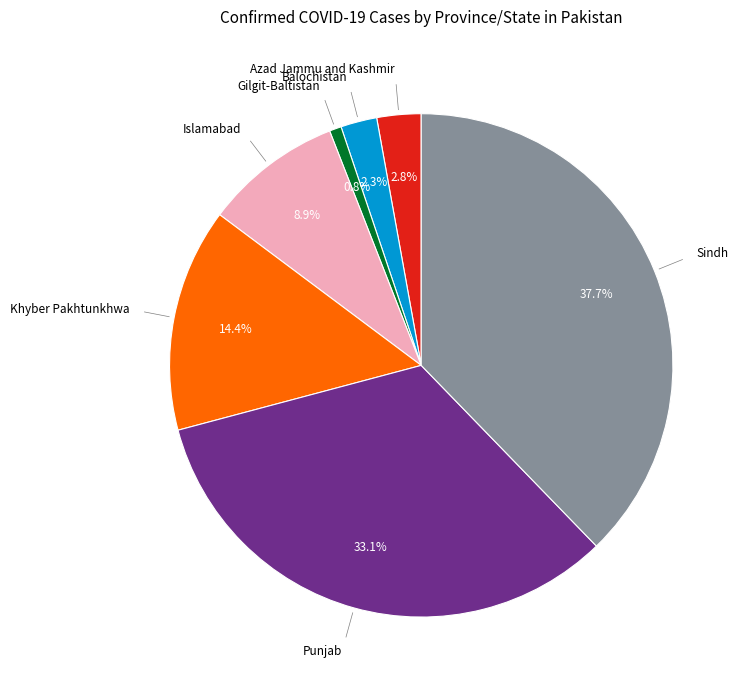

Does any single category account for the majority?

No